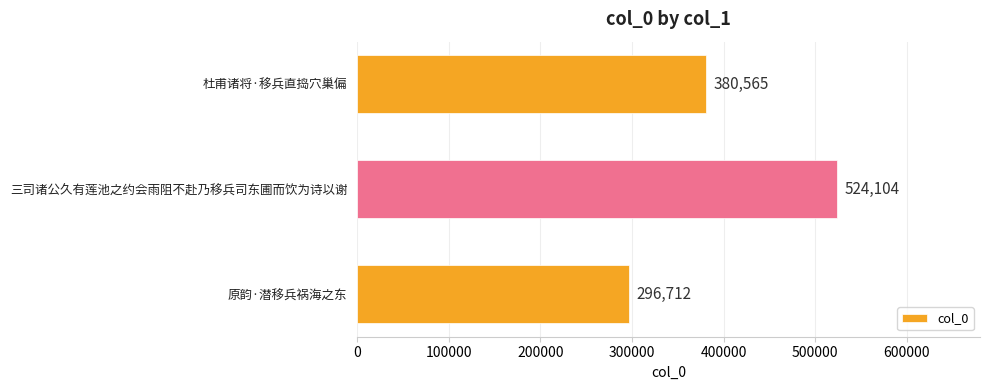

What is the sum of all values?

1201381